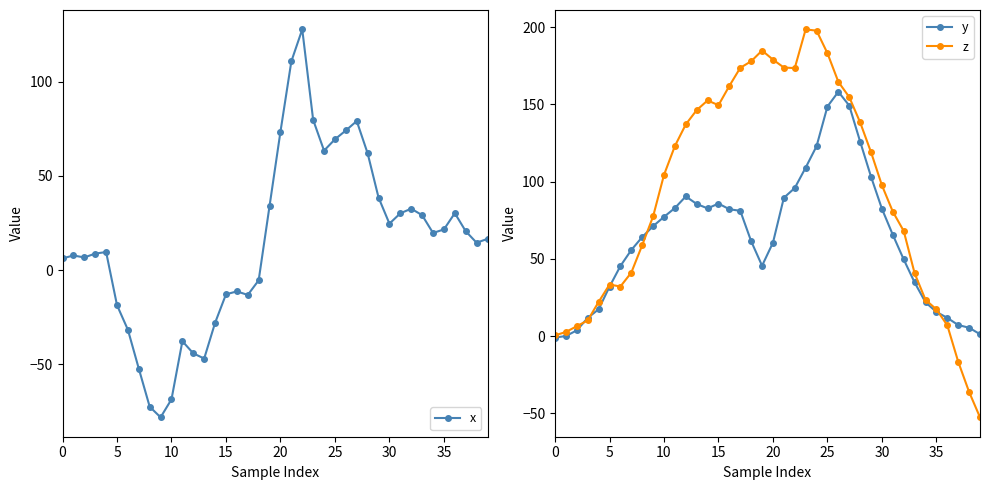

What is the label of the 11th point from the right?

29